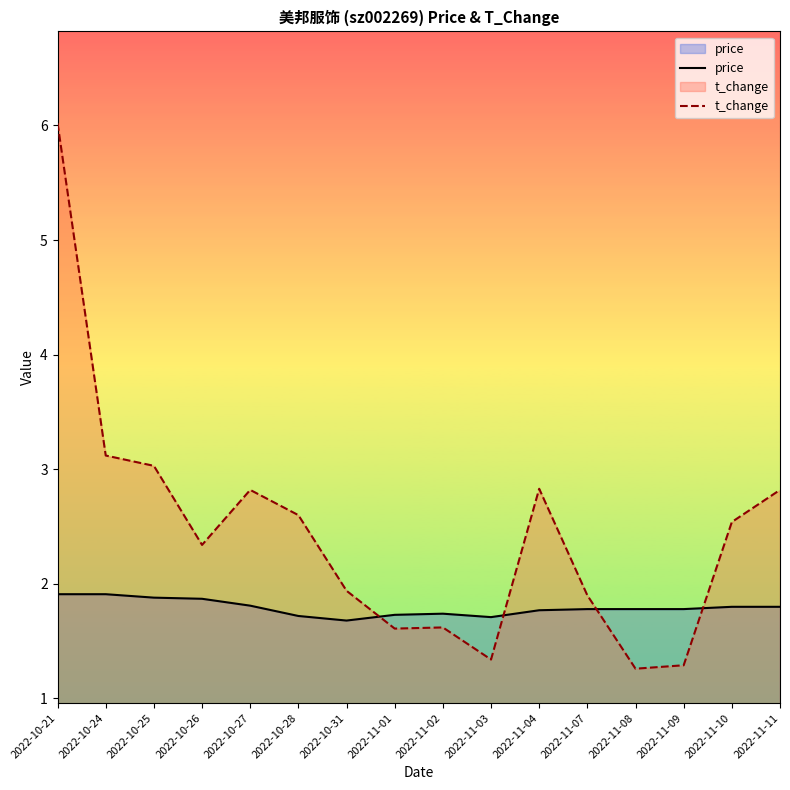

Reading left to right, transcribe all the data shown in this chart.

price: 2022-10-21=1.9	2022-10-24=1.9	2022-10-25=1.9	2022-10-26=1.9	2022-10-27=1.8	2022-10-28=1.7	2022-10-31=1.7	2022-11-01=1.7	2022-11-02=1.7	2022-11-03=1.7	2022-11-04=1.8	2022-11-07=1.8	2022-11-08=1.8	2022-11-09=1.8	2022-11-10=1.8	2022-11-11=1.8
t_change: 2022-10-21=6.0	2022-10-24=3.1	2022-10-25=3.0	2022-10-26=2.3	2022-10-27=2.8	2022-10-28=2.6	2022-10-31=1.9	2022-11-01=1.6	2022-11-02=1.6	2022-11-03=1.3	2022-11-04=2.8	2022-11-07=1.9	2022-11-08=1.3	2022-11-09=1.3	2022-11-10=2.5	2022-11-11=2.8